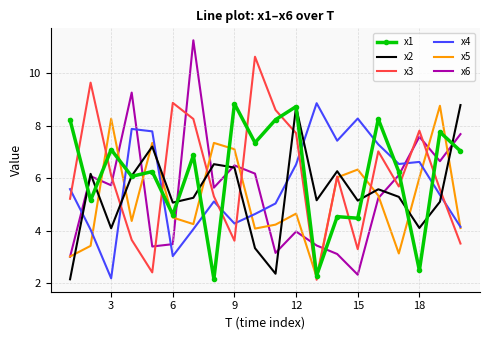

True or false: x2 and x3 intersect in this chart.

True